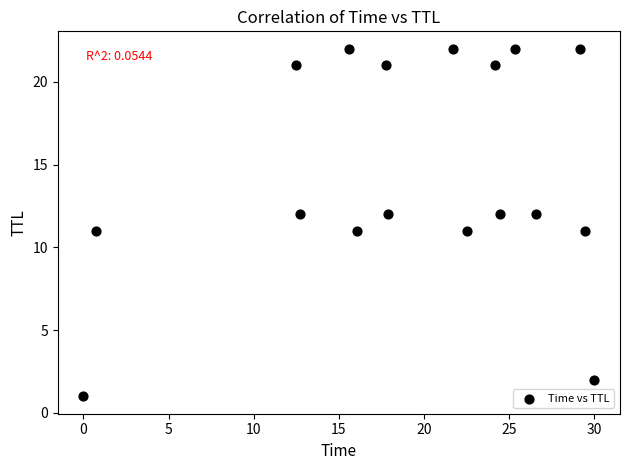

What is the range of Y values (max minus min)?

21